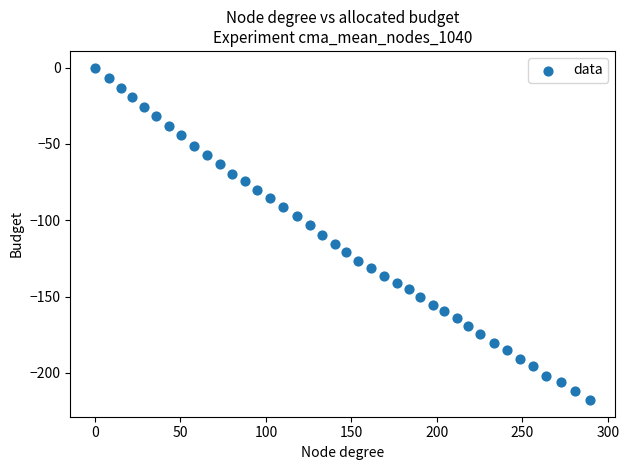

What is the range of Y values (max minus min)?

217.8